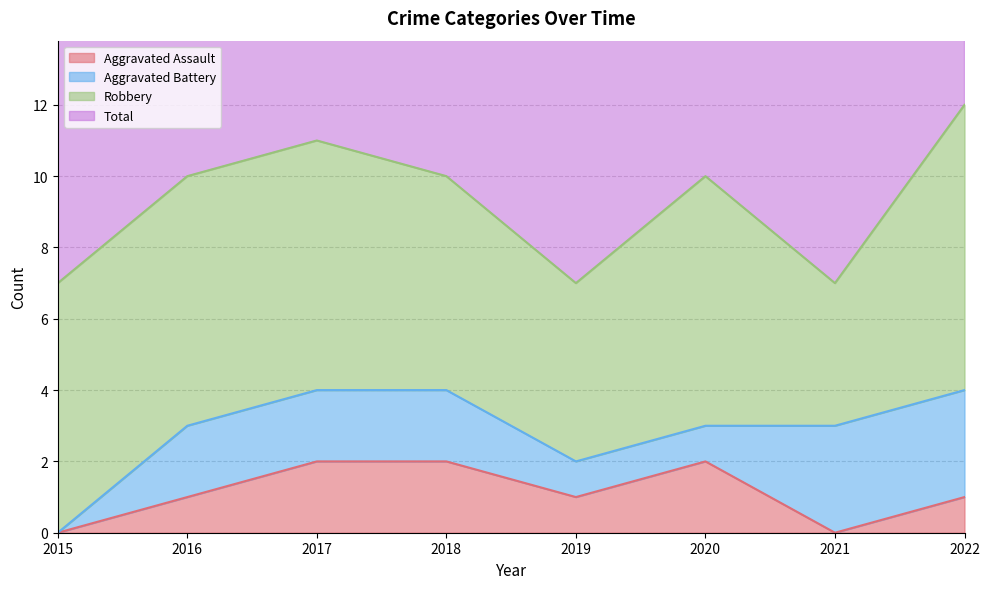

True or false: Aggravated Assault has a value of 0 at 2015.

True